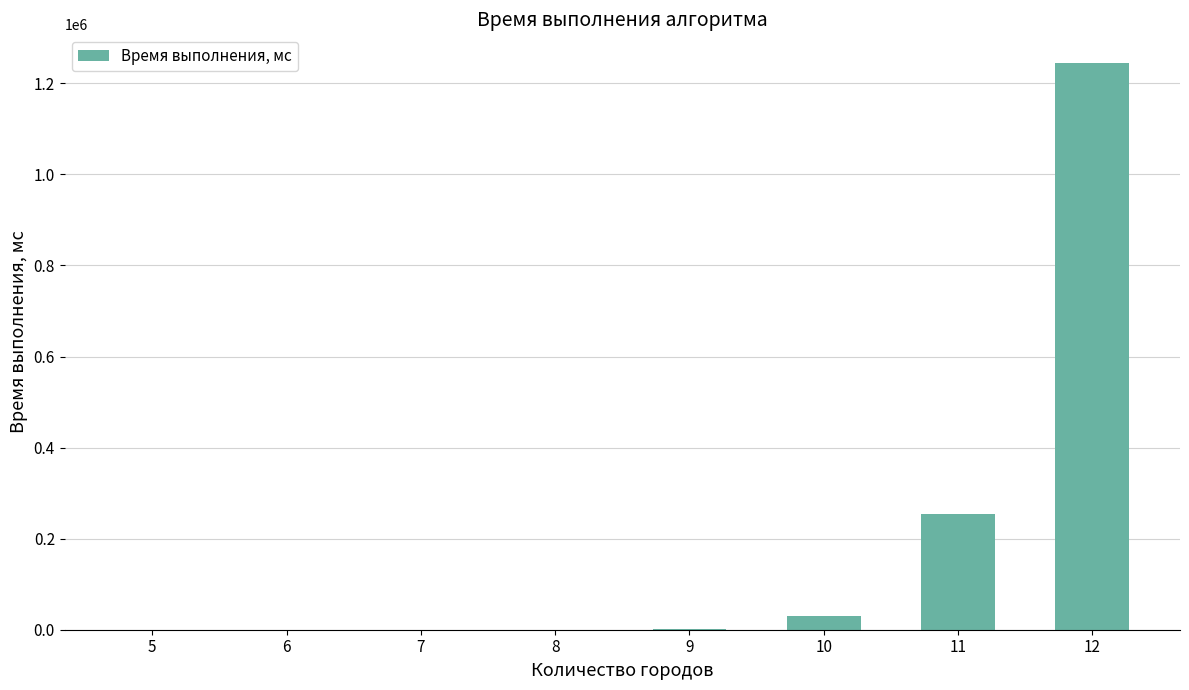

The value at 11 is 337865. True or false?

False